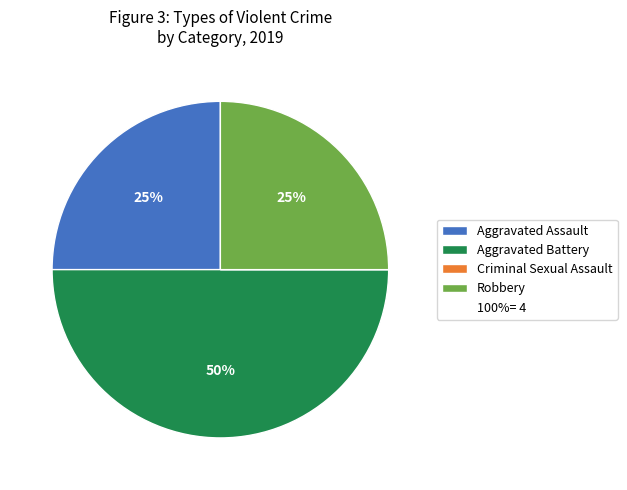

To the nearest percent, what is the average slice percentage?

25%